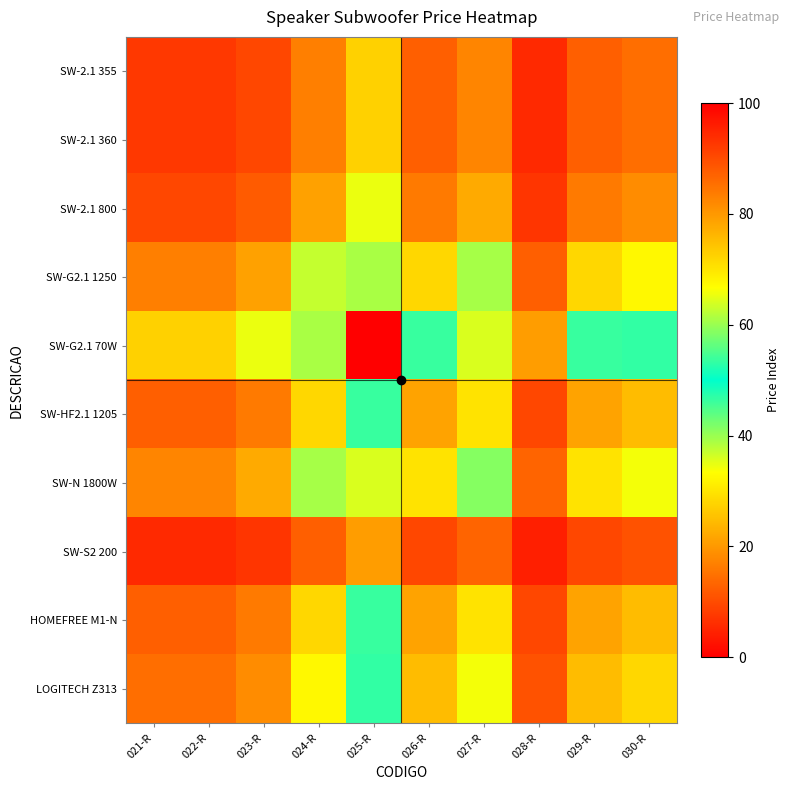

Between 027-R and 025-R, which is larger?

025-R